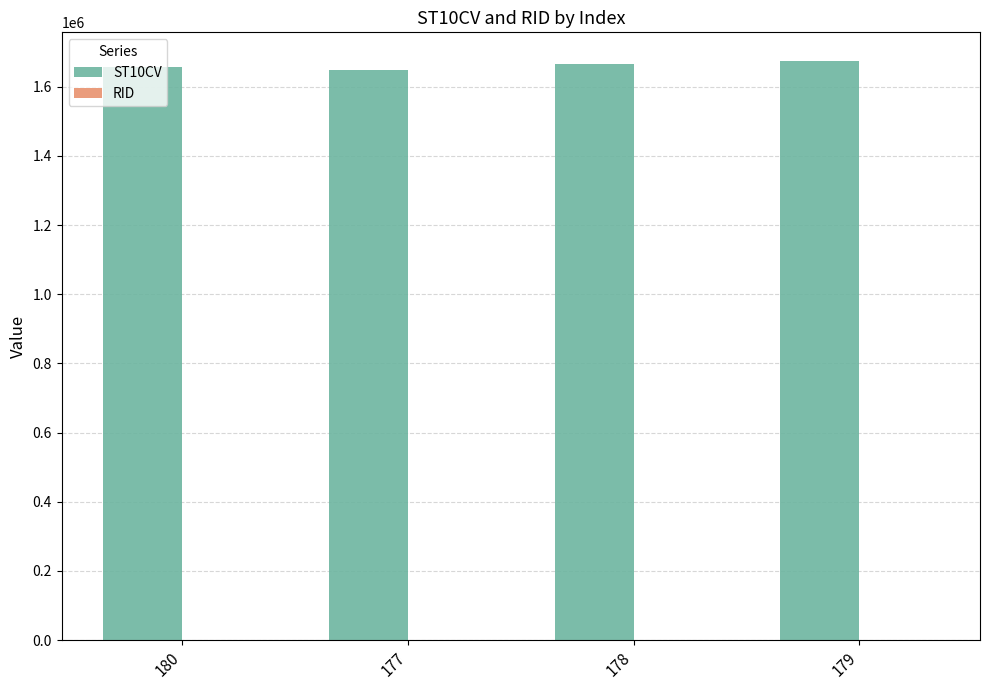

Which series has the largest total across all categories?

ST10CV